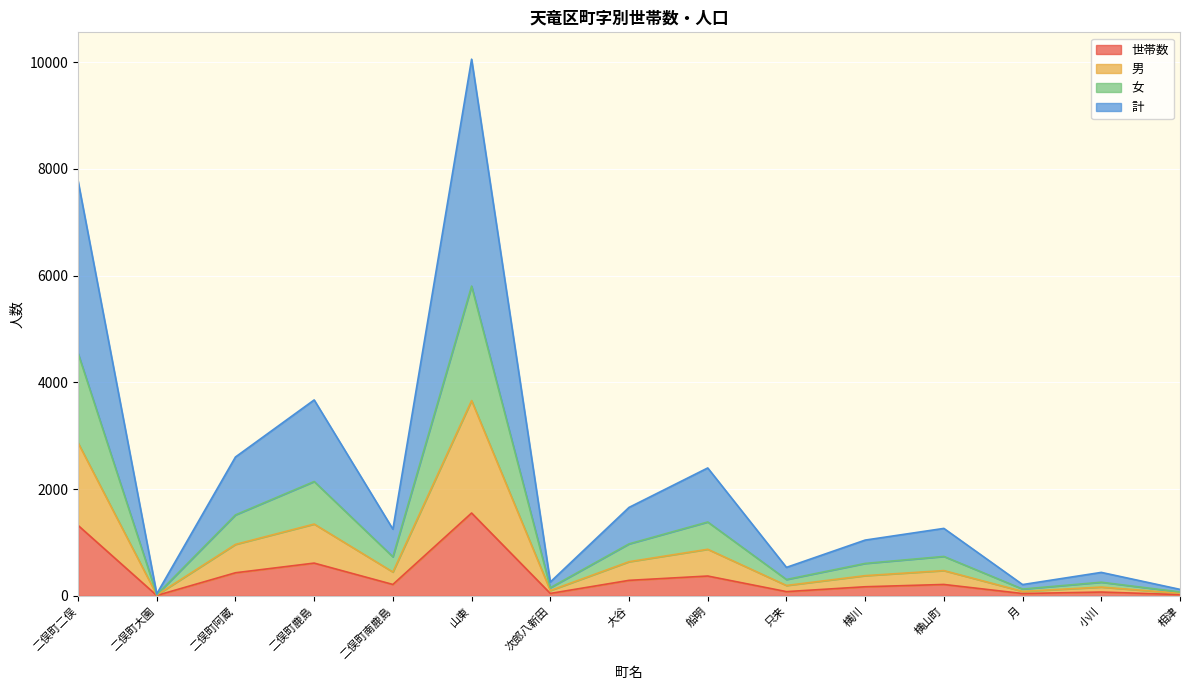

Does the chart display data point markers on the line(s)?

No